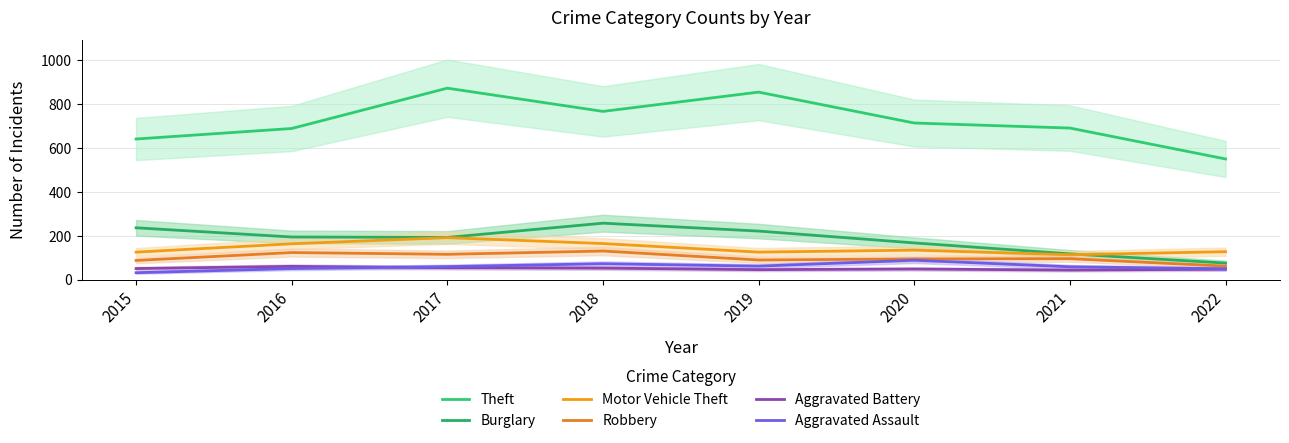

At how many categories does at least one series exceed 69?

8